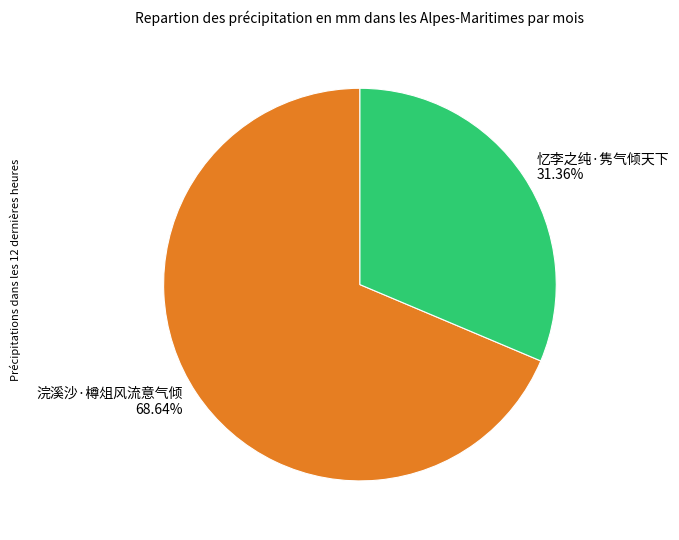

The 浣溪沙·樽俎风流意气倾 slice represents 69% of the pie. True or false?

True